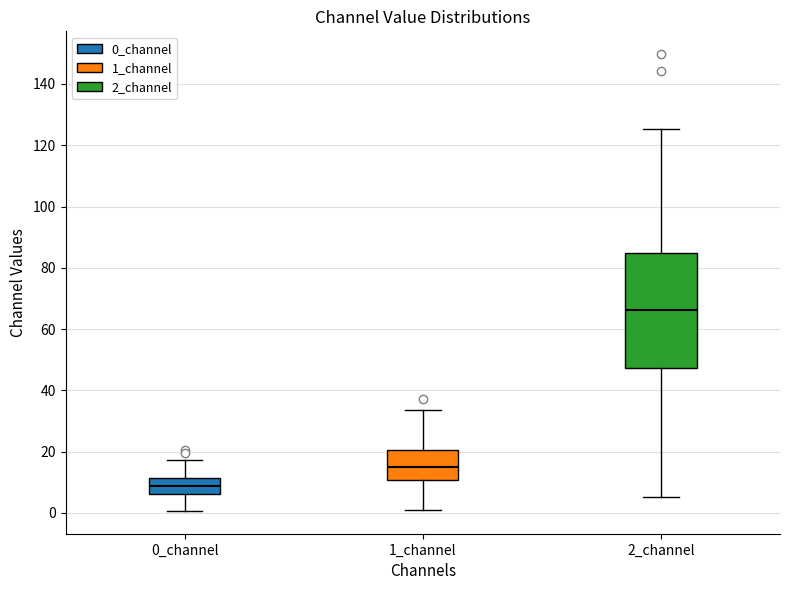

Where does the lower whisker of the box for 0_channel end on the y-axis? The values are not printed on the chart, so give them approximately, as read against the axis.

0